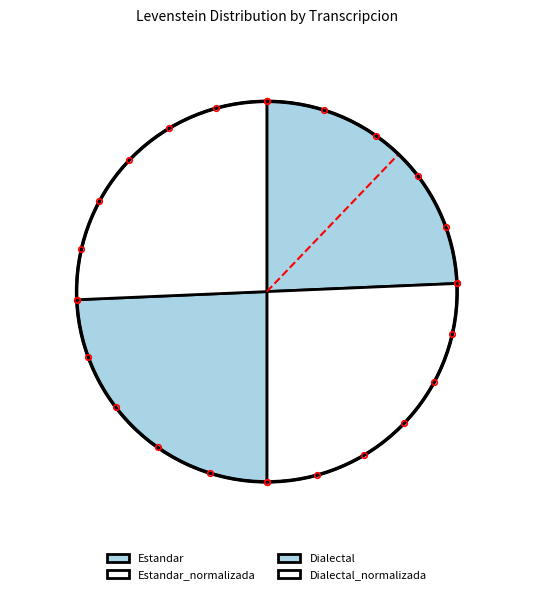

To the nearest percent, what percentage of the pie is Estandar_normalizada?

26%